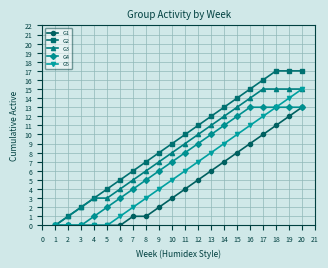

At which category is the sum across all series the highest?

20